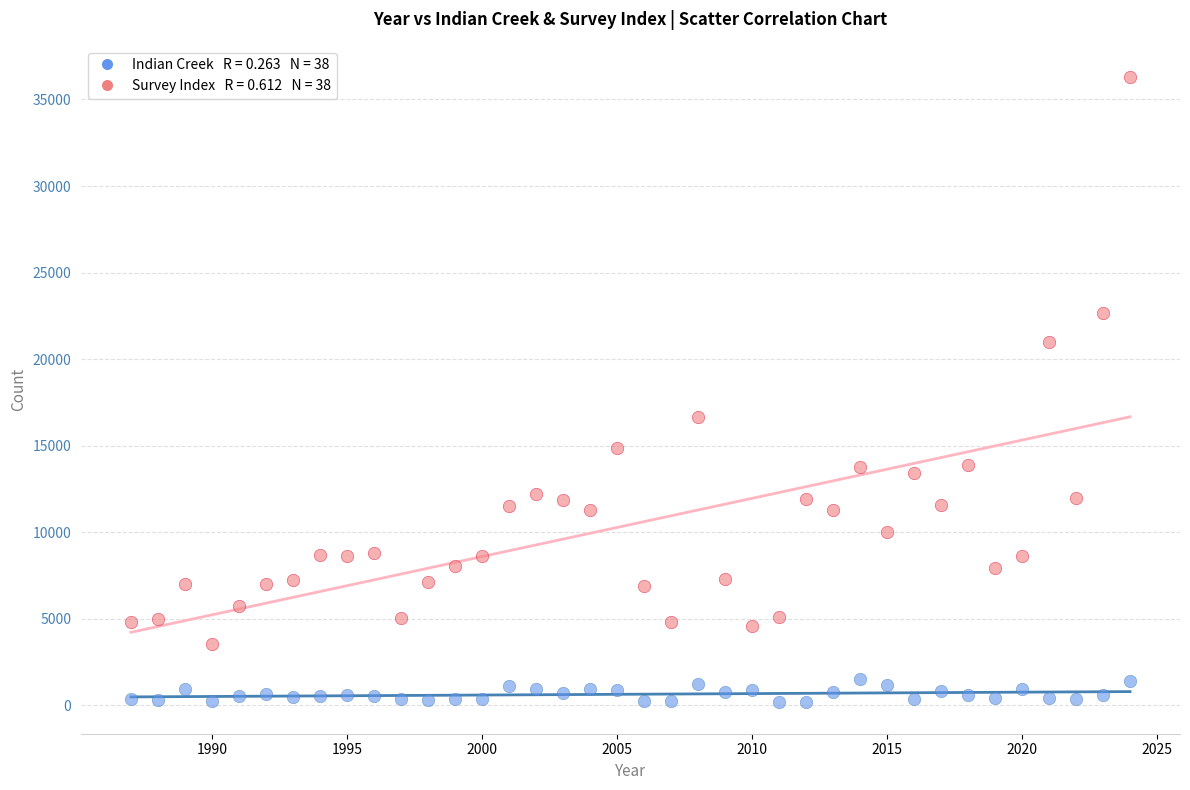

Across all series, what Y value is closest to 18230?

16659.6